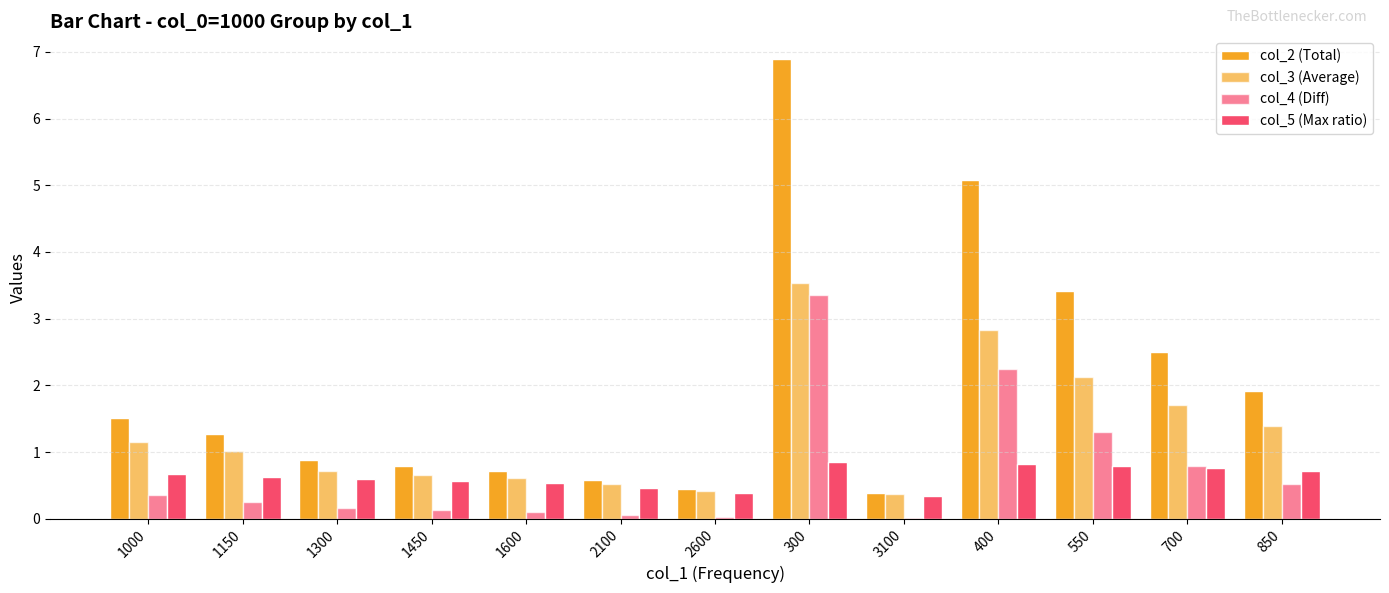

The value of col_3 (Average) at 2100 is 0.5. True or false?

True